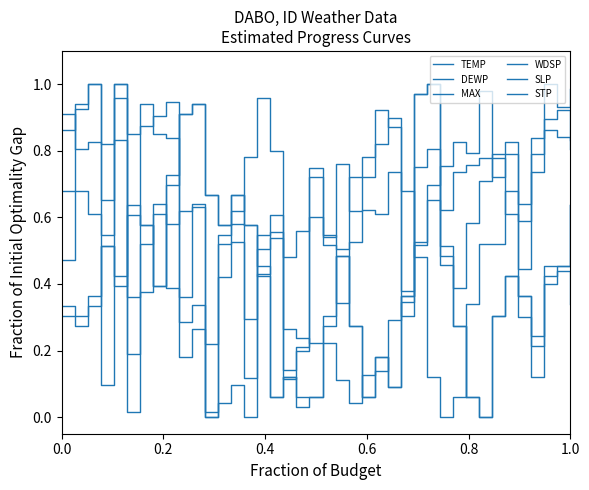

True or false: MAX has more than 0 points higher than both neighbors.

True